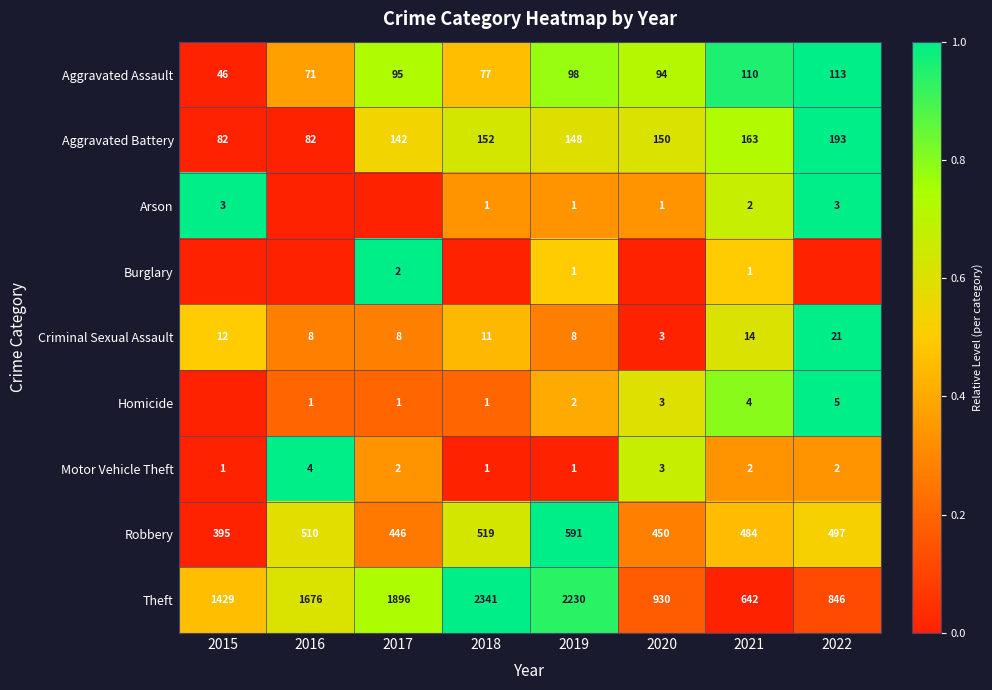

What is the total value across all series at 2021?

1422